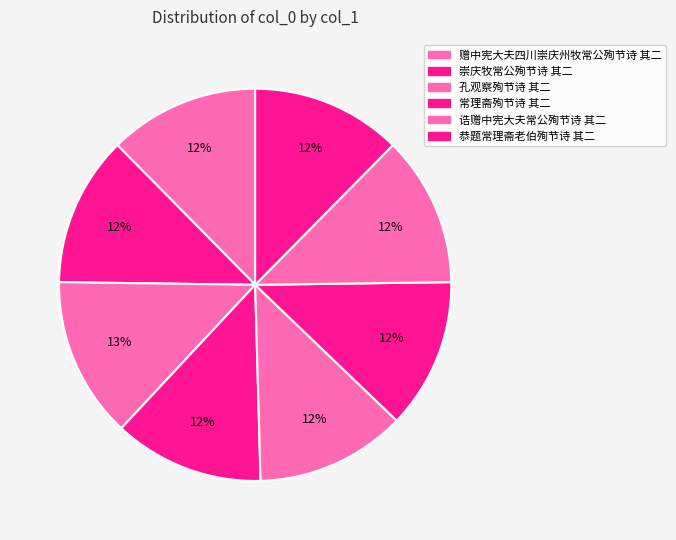

How many segments does this pie chart have?

8